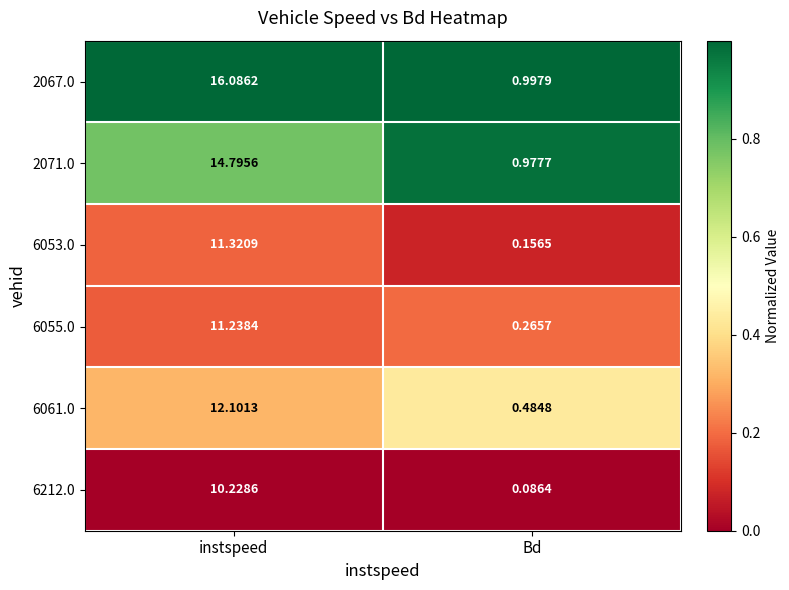

At which label is 2067.0 closest to 8?

Bd